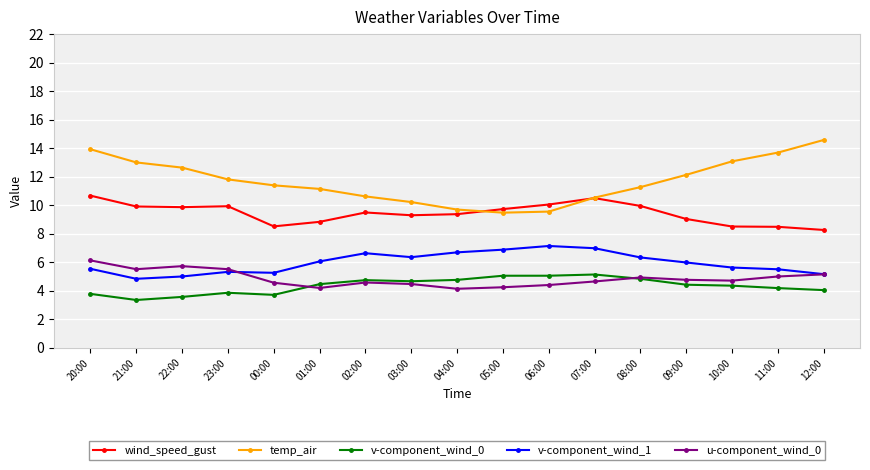

What is the sum of the v-component_wind_1 values at 08:00 and 11:00?

11.8